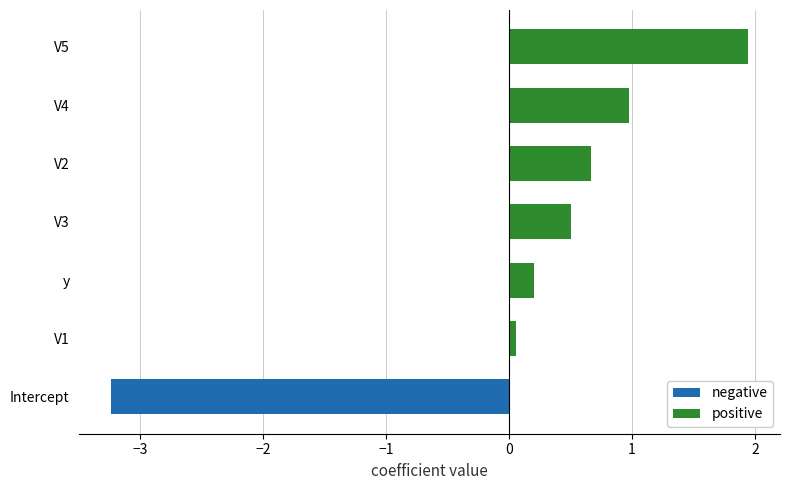

Which series has the largest total across all categories?

positive